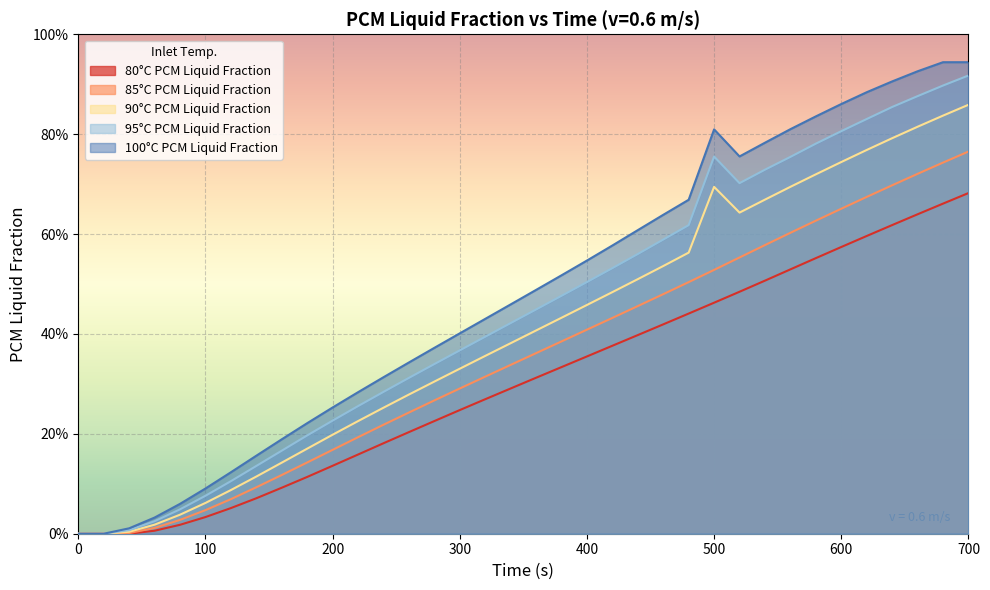

True or false: 80°C PCM Liquid Fraction has more than 0 interior local peaks.

False